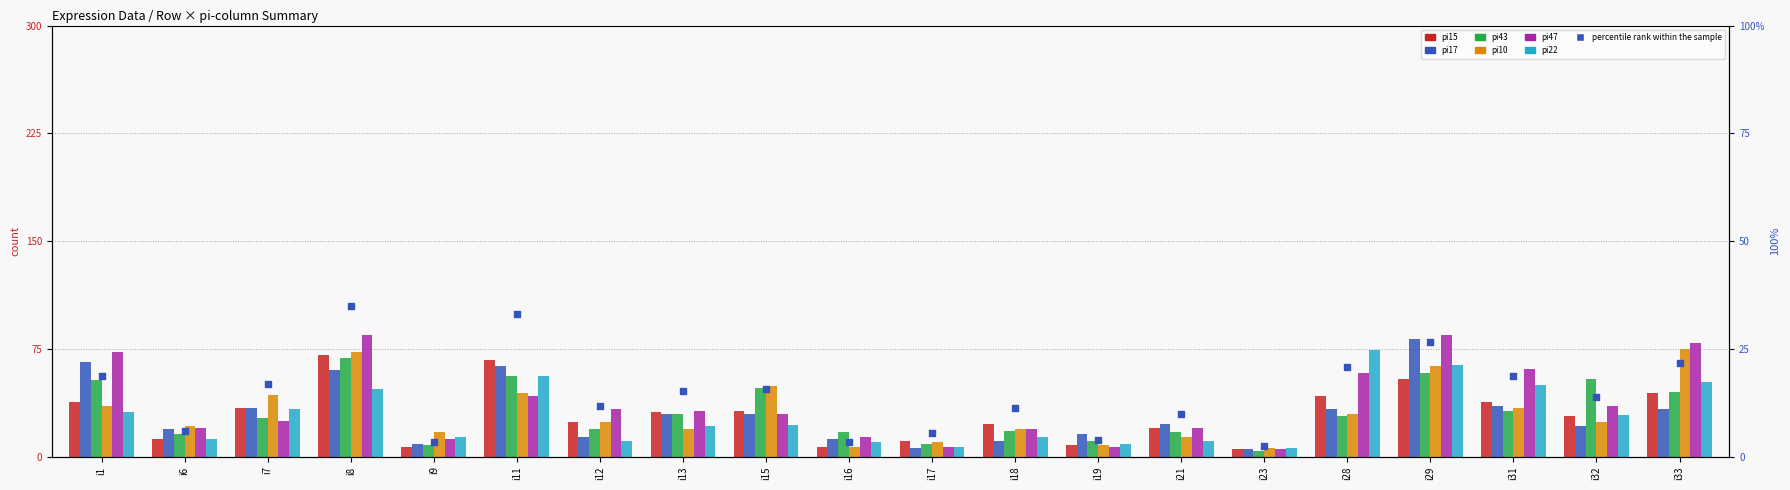

At which category is the sum across all series the highest?

i29